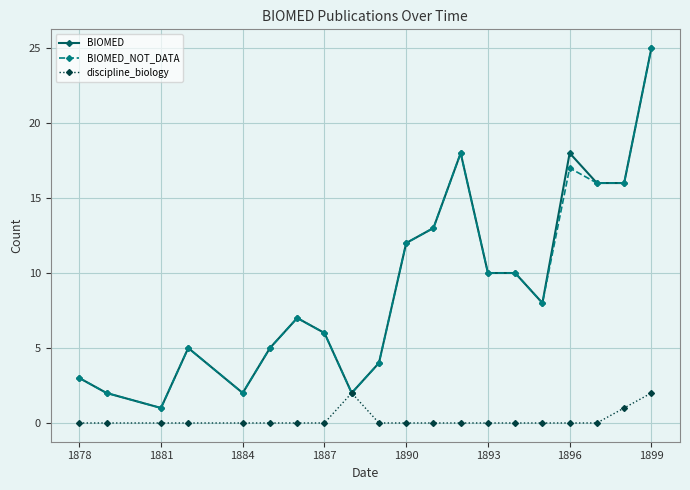

What is the maximum value shown in the chart?

25